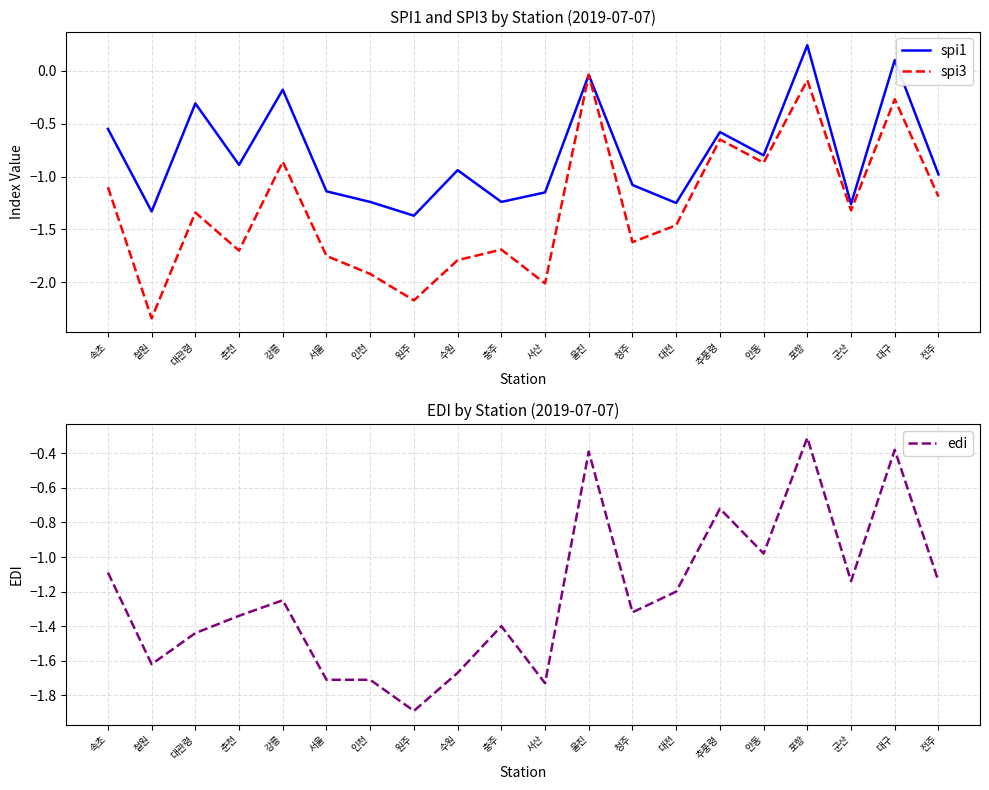

Is this an area chart (filled region under the line)?

No